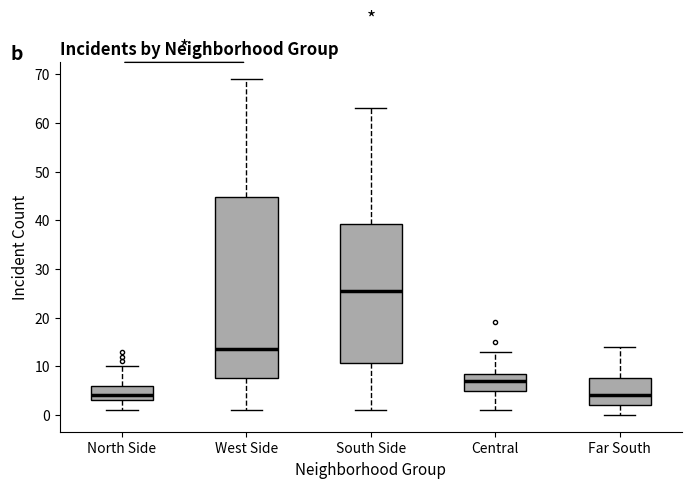

Reading left to right, read every box against the y-axis: the position of its median line, the range the box covers, and the ends of its whiskers. The values are not printed on the chart, so give them approximately, as read against the axis.

North Side: median 4, box 3 to 6, whiskers 1 to 10
West Side: median 14, box 8 to 45, whiskers 1 to 69
South Side: median 26, box 11 to 39, whiskers 1 to 63
Central: median 7, box 5 to 9, whiskers 1 to 13
Far South: median 4, box 2 to 8, whiskers 0 to 14